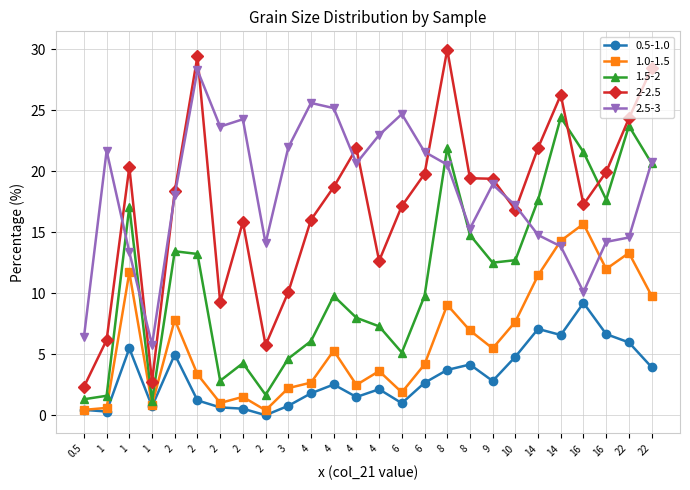

What are all the series names shown in the legend?

0.5-1.0, 1.0-1.5, 1.5-2, 2-2.5, 2.5-3